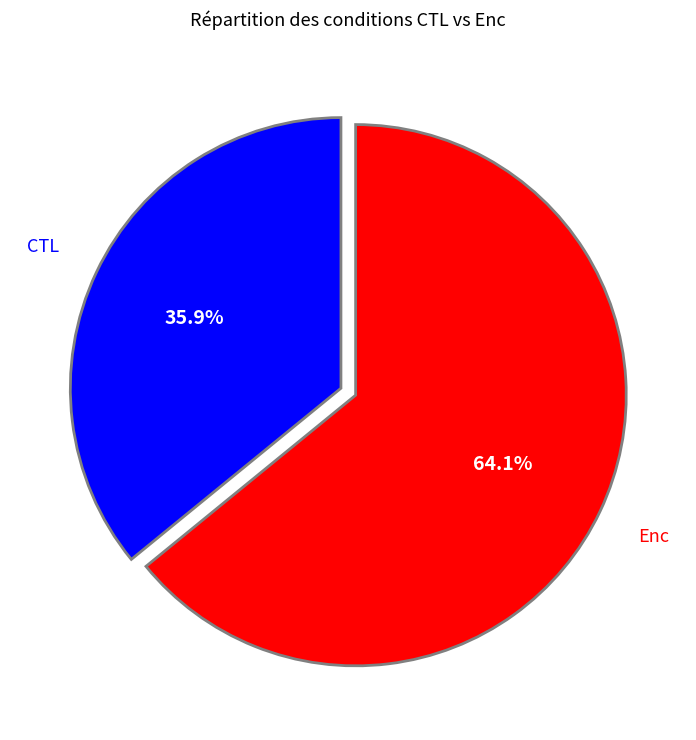

Which slice represents more than half of the pie?

Enc